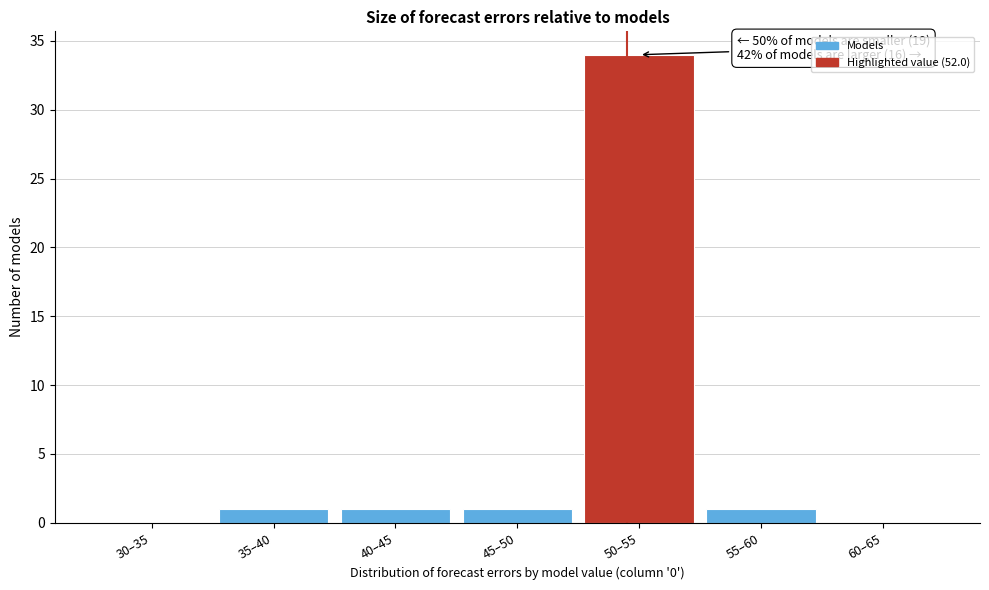

Reading left to right, what are all the values shown in this chart?

30–35=0	35–40=1	40–45=1	45–50=1	50–55=34	55–60=1	60–65=0